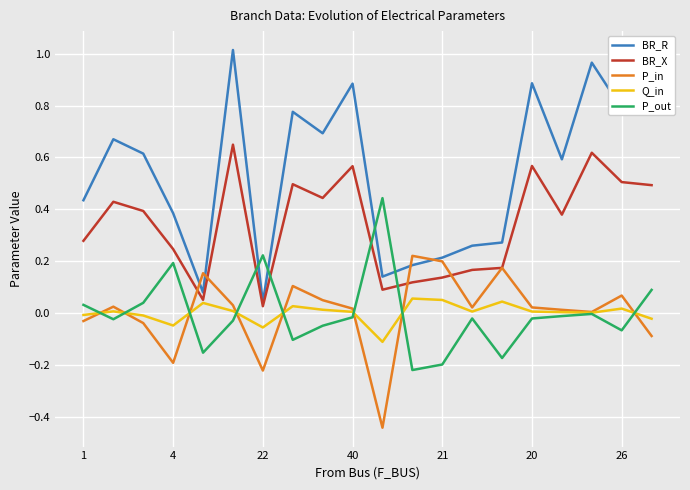

In P_out, how many points are higher than both neighbors (excluding endpoints)?

5